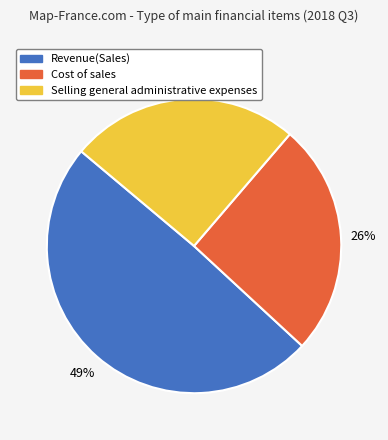

To the nearest percent, what is the combined percentage of Revenue(Sales) and Selling general administrative expenses?

74%